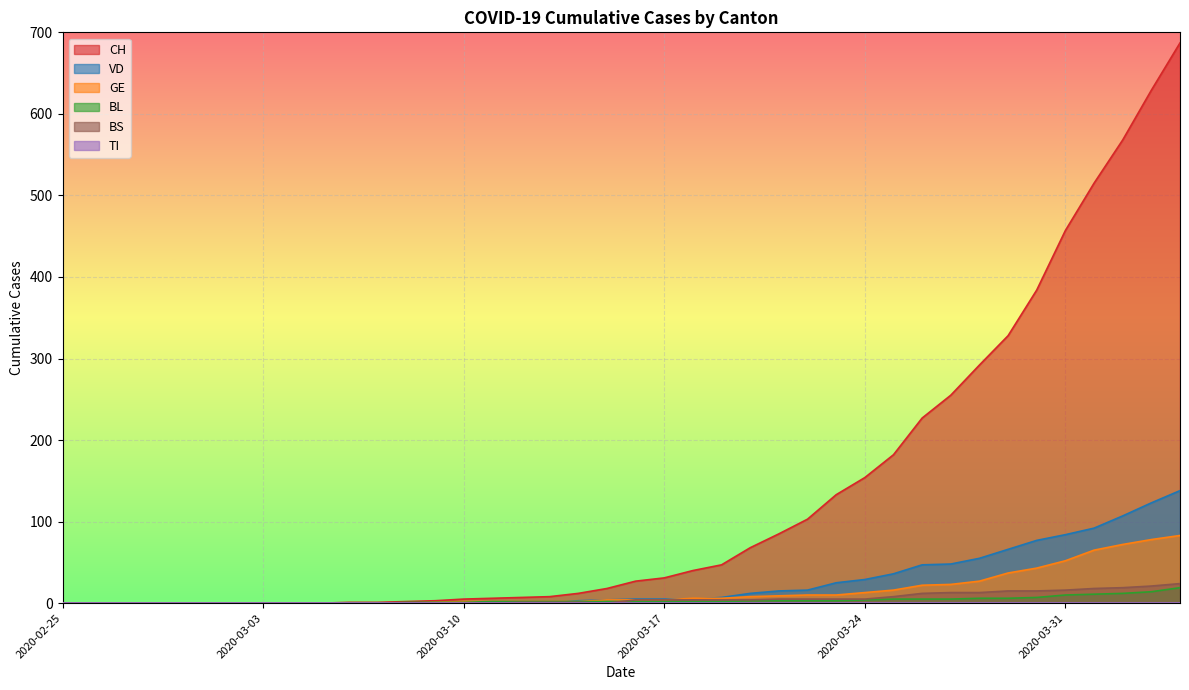

Which category has the lowest value across all series?

2020-02-25